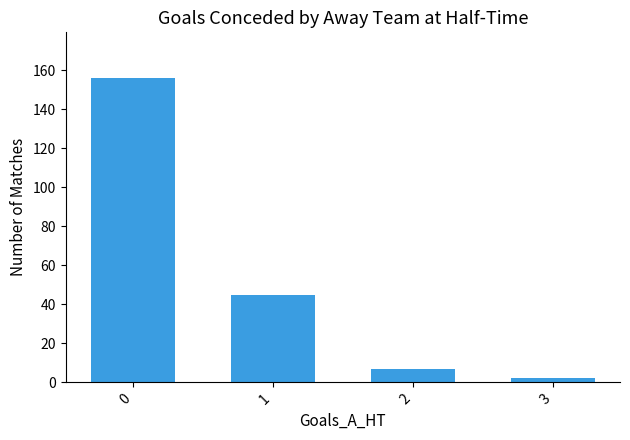

Read the value at 0, to the nearest 50.

150